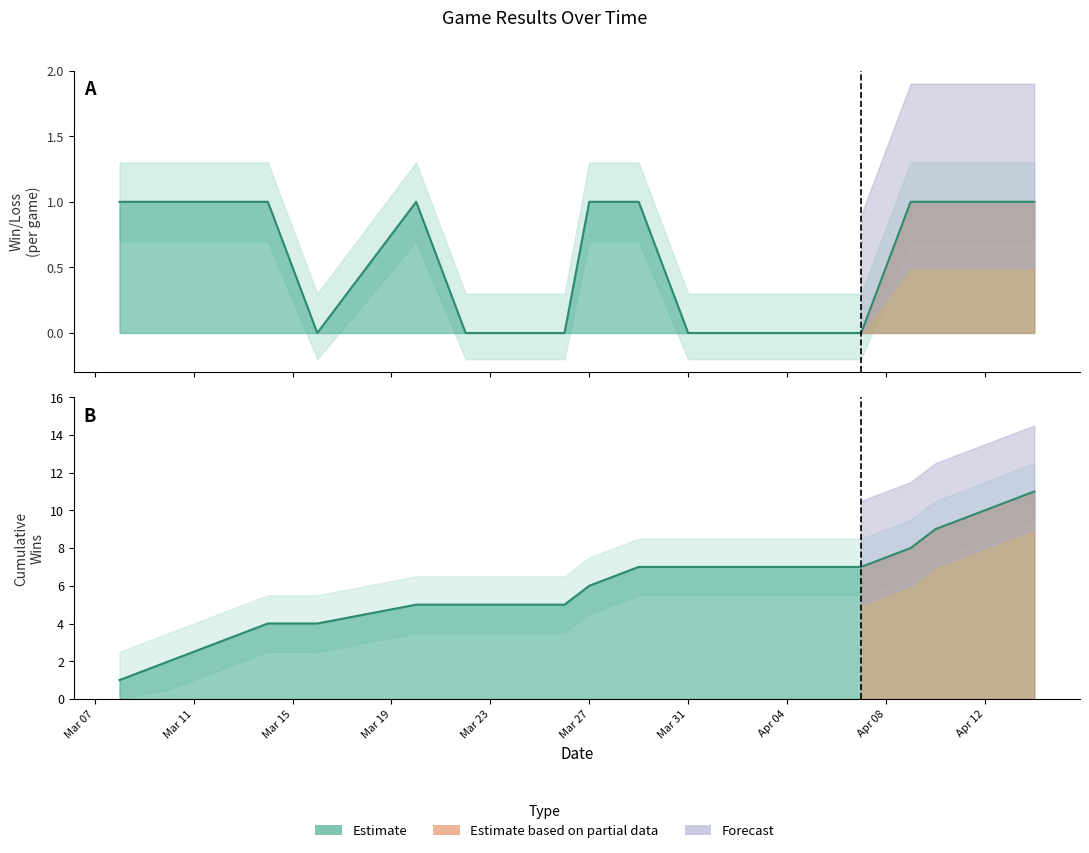

What is the sum of the values at 2024-04-05 and 2024-03-27?

1